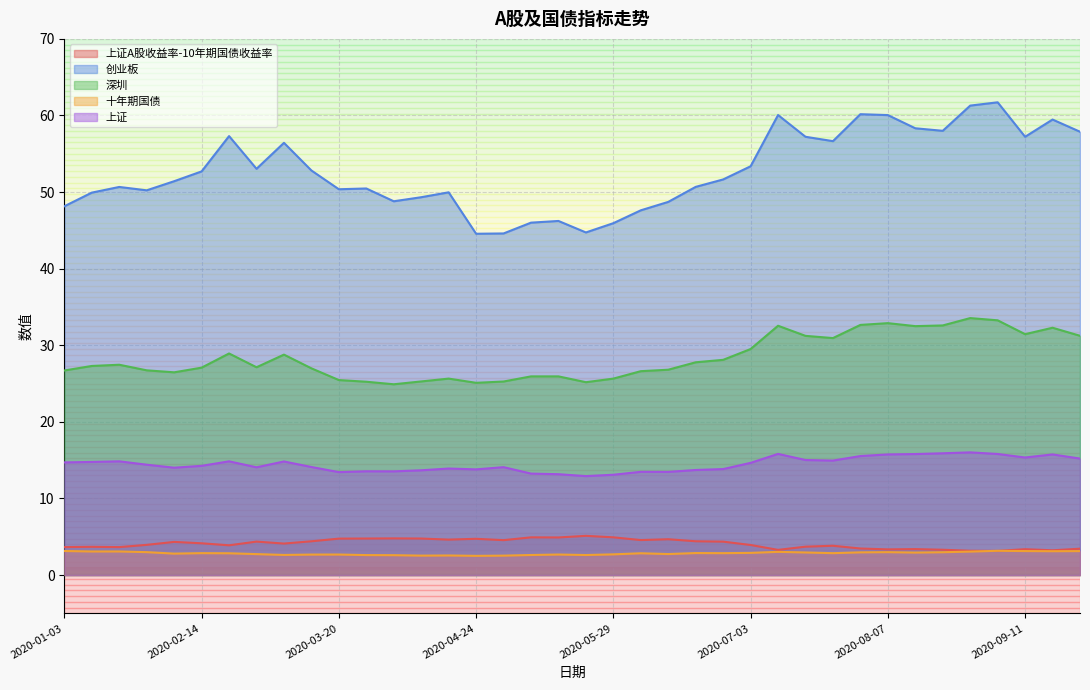

How many interior local valleys does the 十年期国债 series have?

11